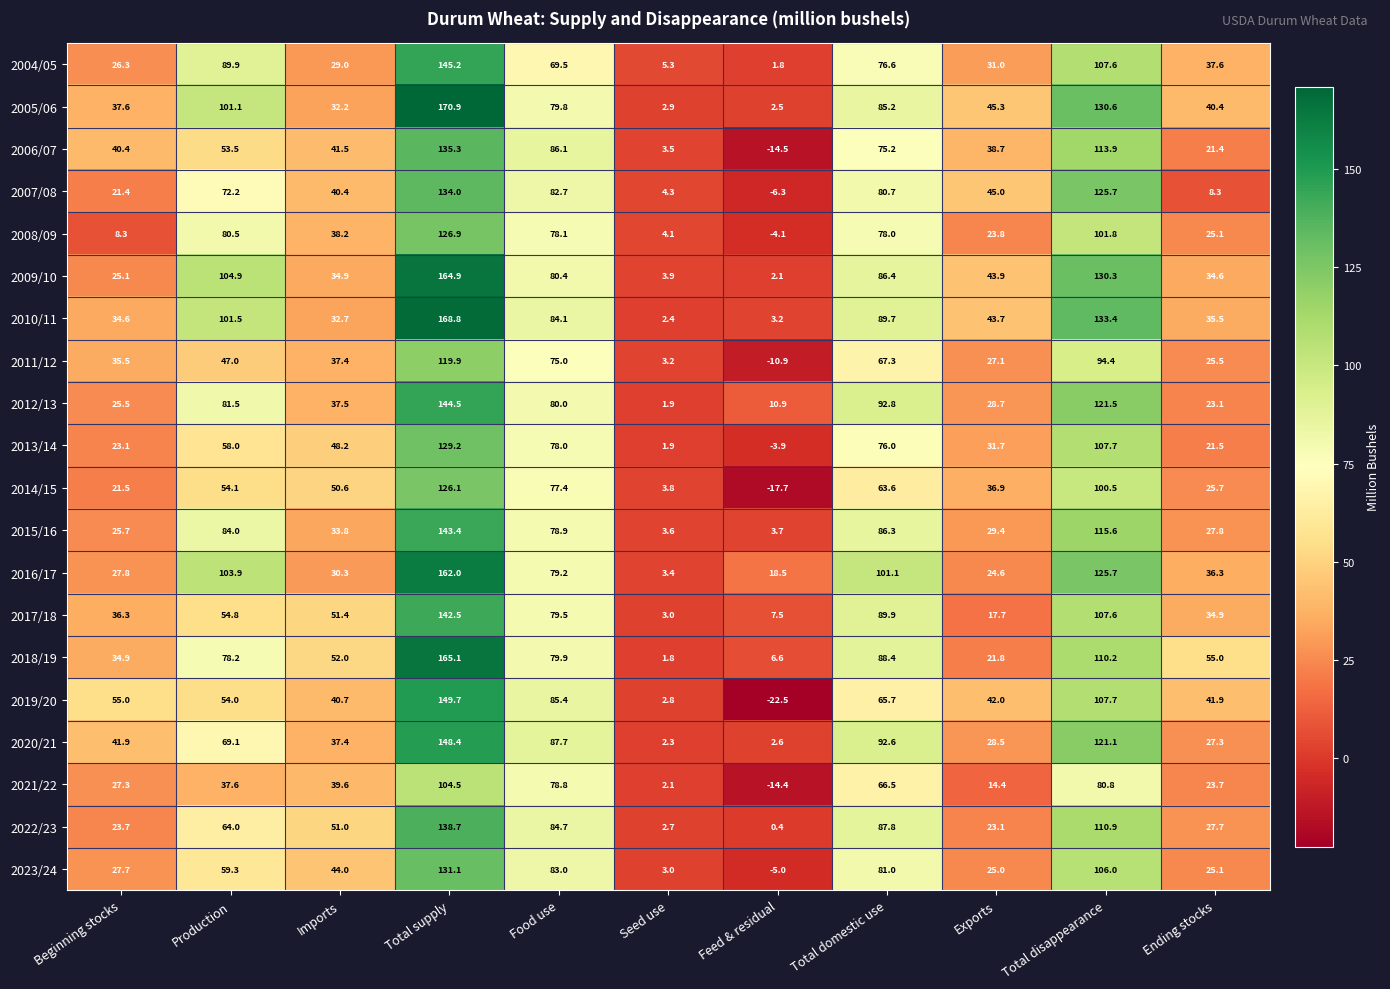

List the series in order of their peak value, lowest first.

2021/22, 2011/12, 2014/15, 2008/09, 2013/14, 2023/24, 2007/08, 2006/07, 2022/23, 2017/18, 2015/16, 2012/13, 2004/05, 2020/21, 2019/20, 2016/17, 2009/10, 2018/19, 2010/11, 2005/06